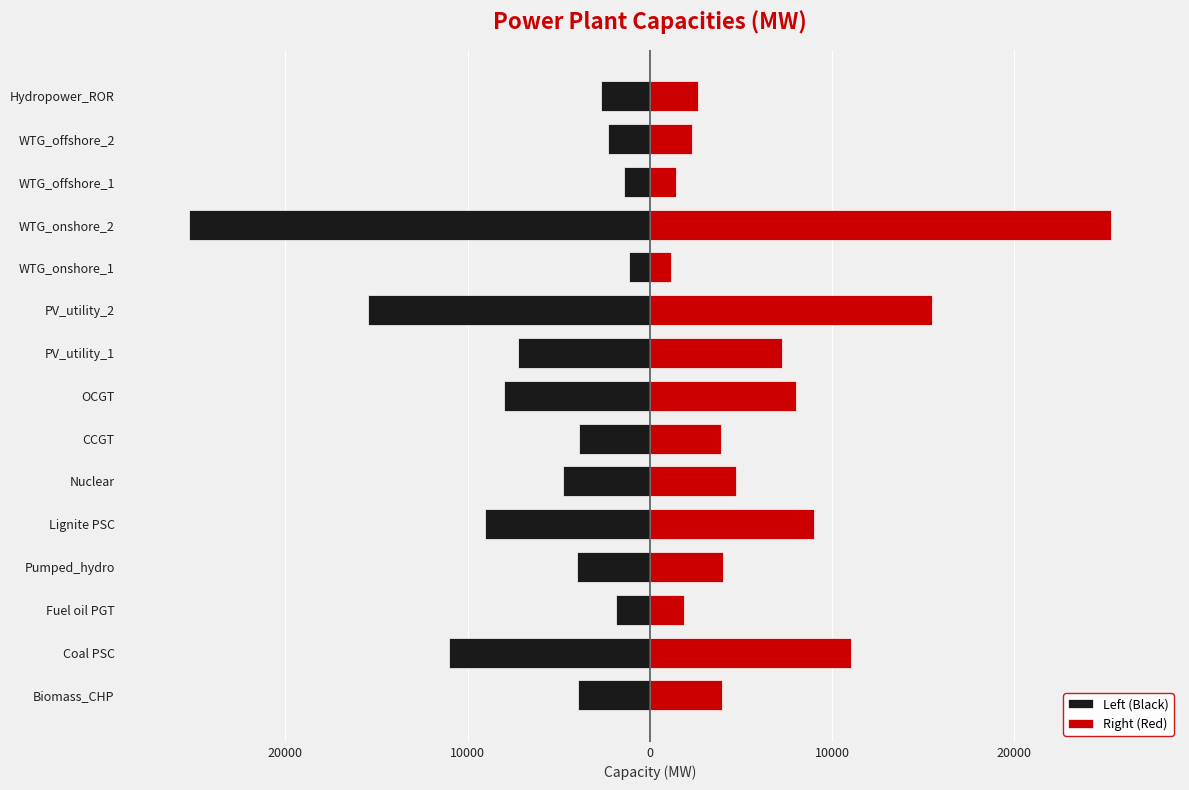

What is the minimum value shown in the chart?

-25308.5